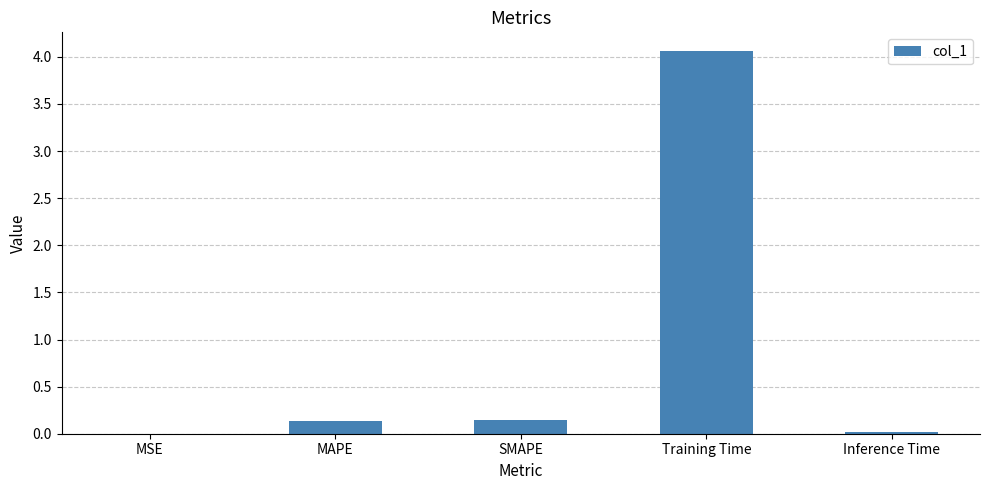

Does the chart contain stacked bars?

No